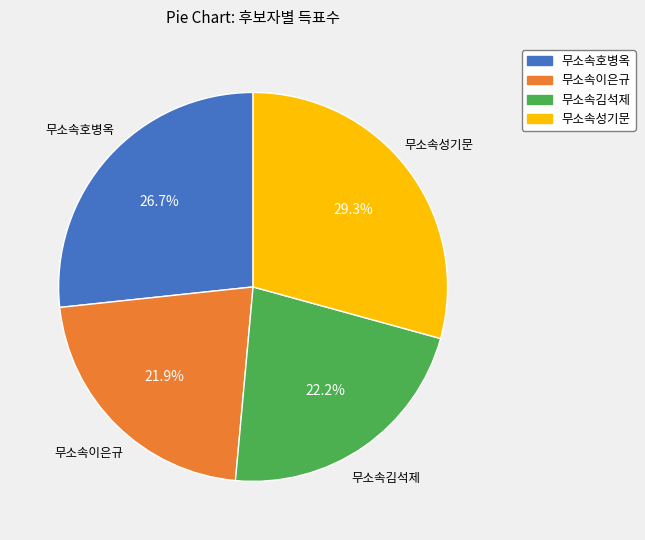

What is the total percentage of 무소속호병옥 and 무소속김석제?

48.9%